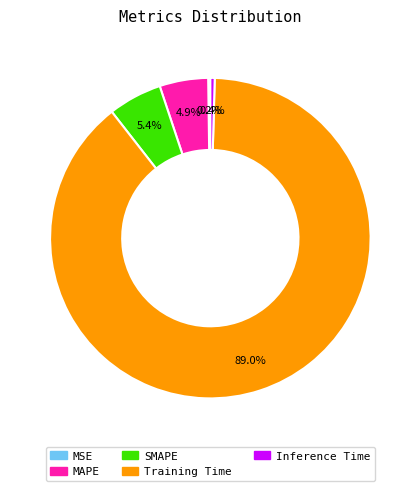

Which category has the biggest portion of the pie?

Training Time